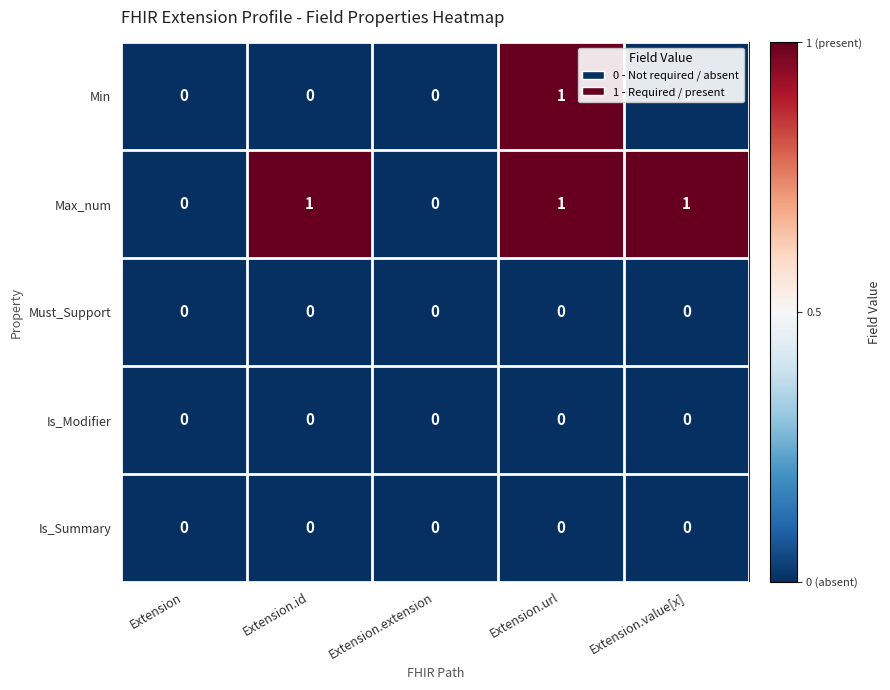

Which series has the largest total across all categories?

Max_num